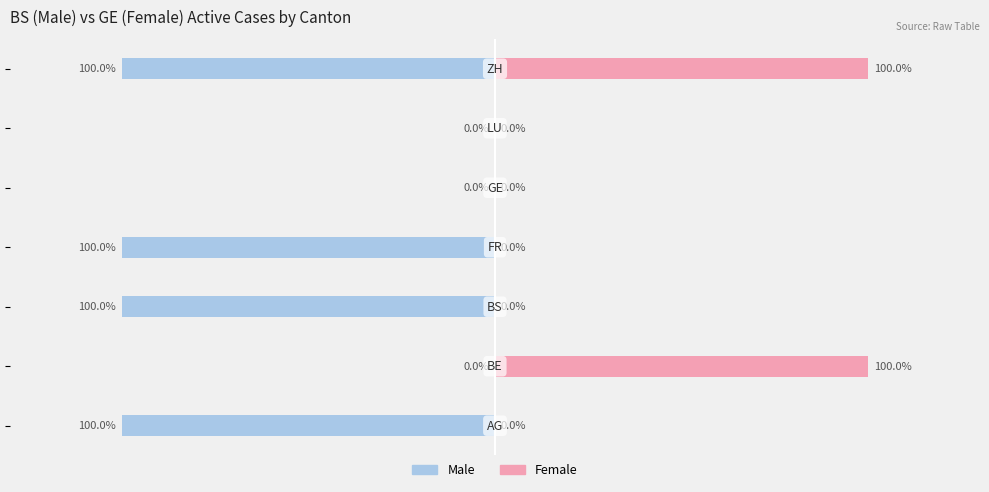

How many groups of bars are there?

7